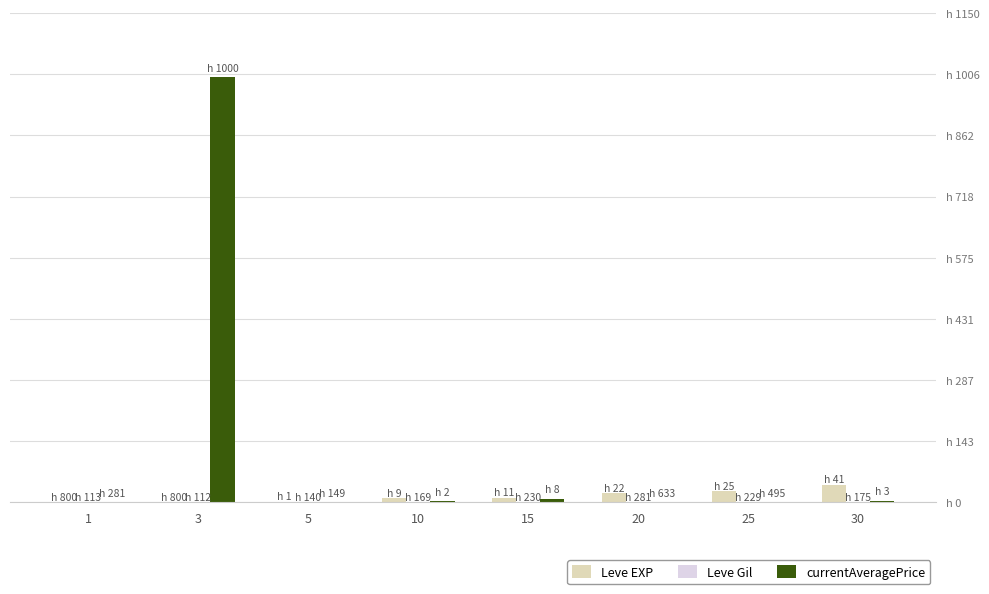

Are the bars grouped side by side (vs. stacked)?

Yes